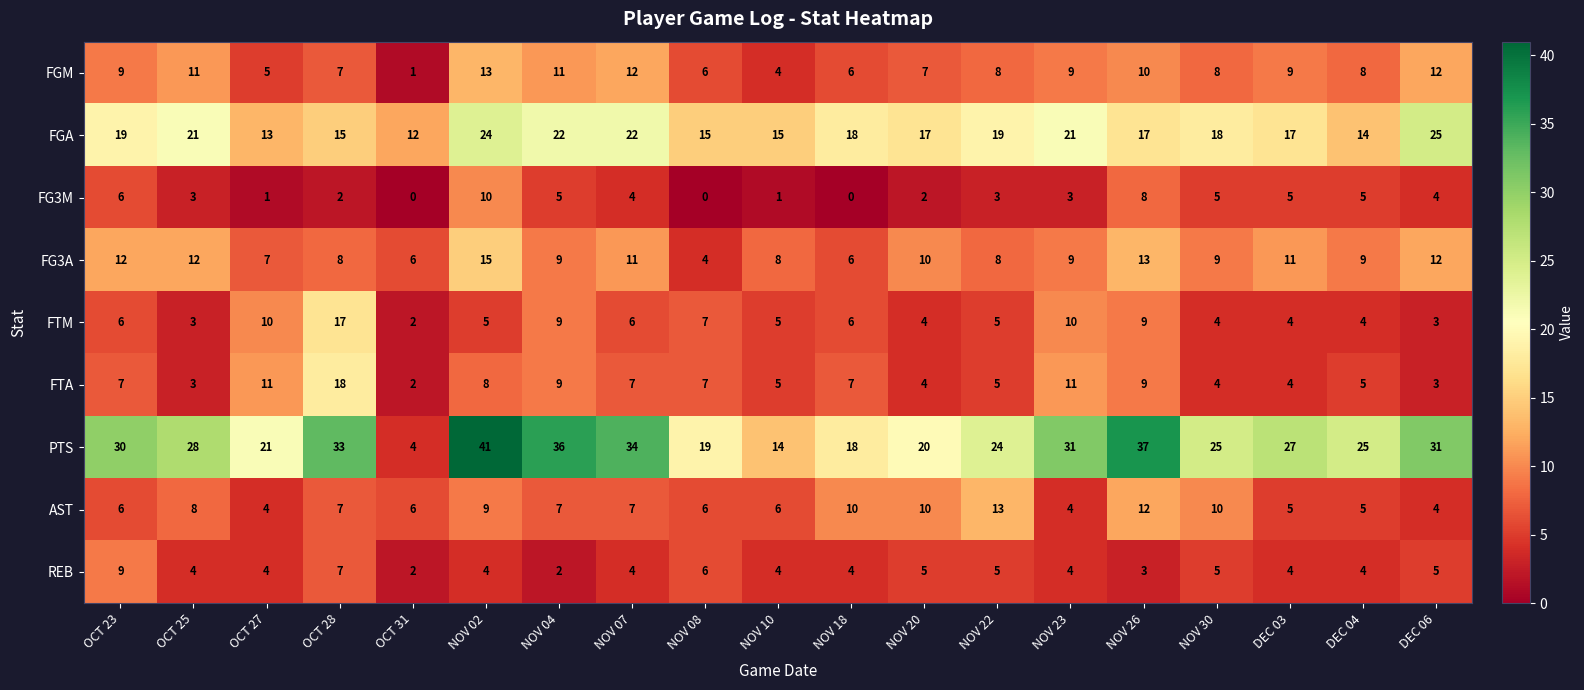

Is the value of FTA at OCT 31 greater than the value of AST at NOV 26?

No